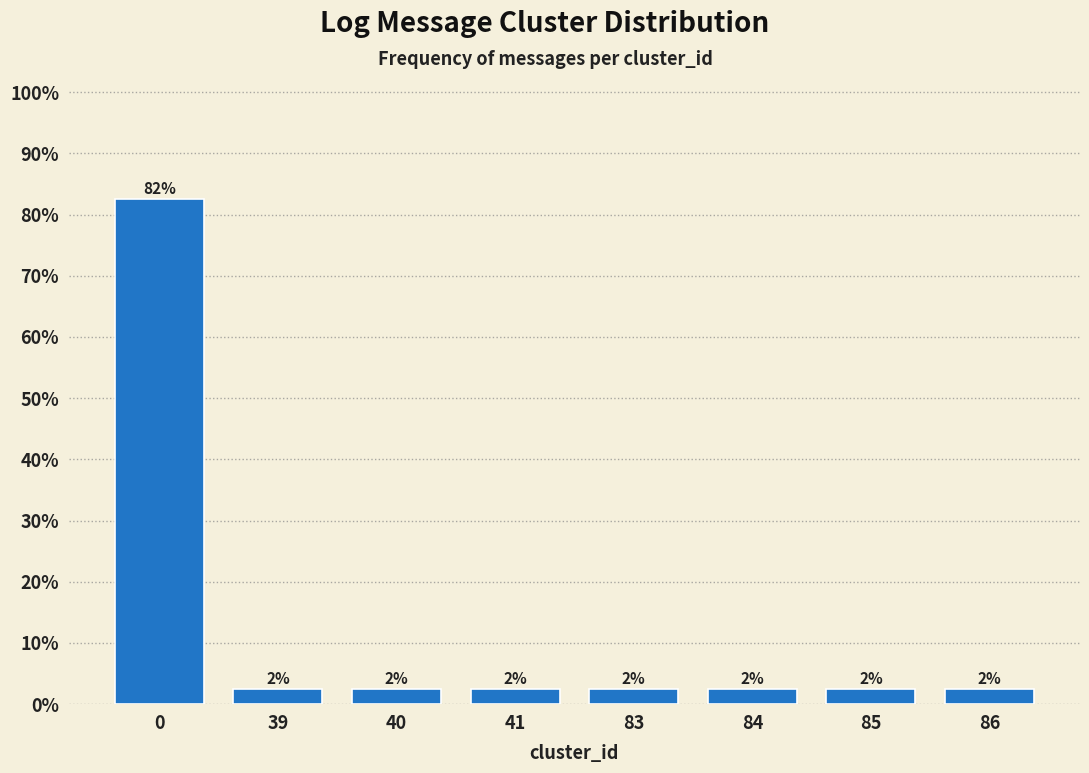

Does the chart contain any negative values?

No